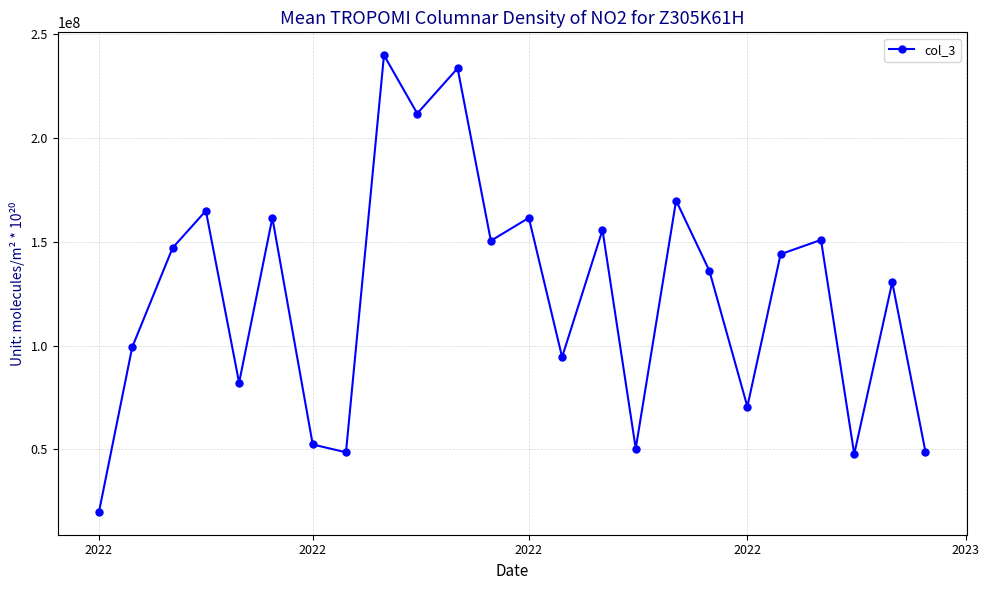

What is the maximum value shown in the chart?

239936640